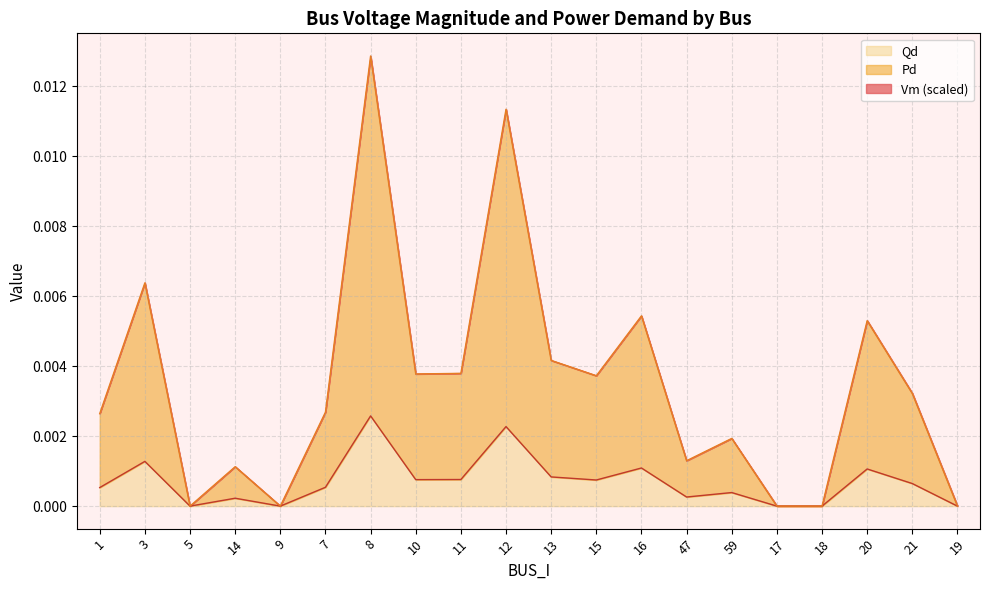

Is it true that Qd equals 0.0 at 18?

True